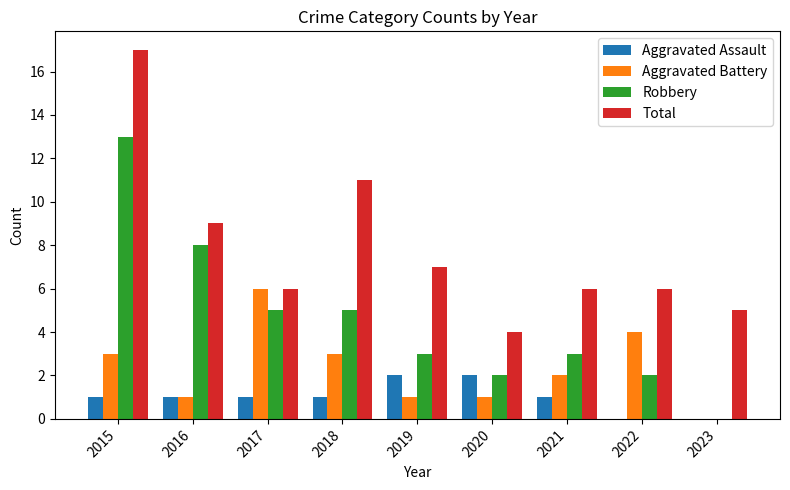

Reading right to left, list all the values displayed in this chart.

Aggravated Assault: 0	0	1	2	2	1	1	1	1
Aggravated Battery: 0	4	2	1	1	3	6	1	3
Robbery: 0	2	3	2	3	5	5	8	13
Total: 5	6	6	4	7	11	6	9	17